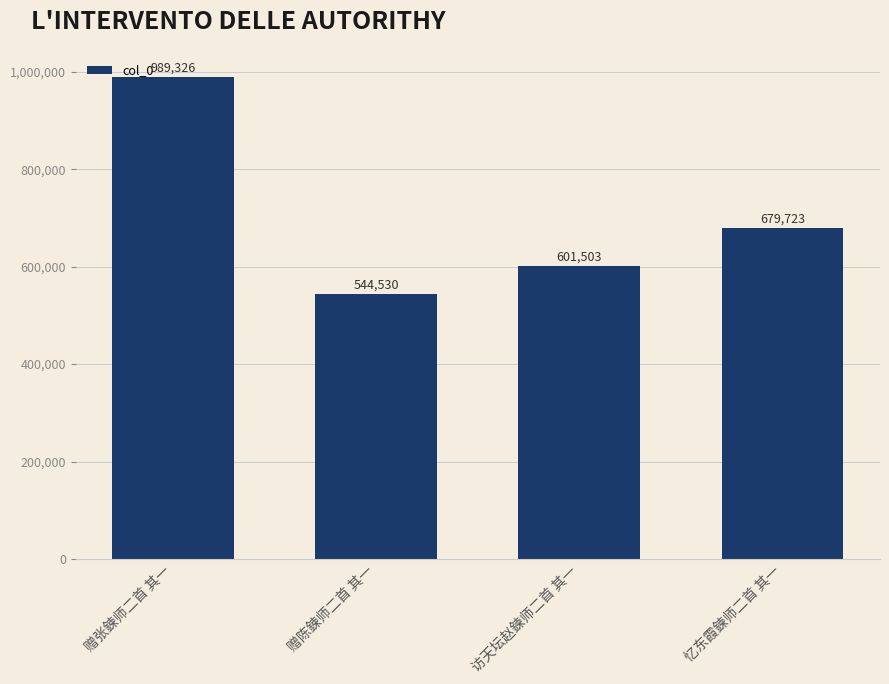

List the labels in order of value, largest first.

赠张鍊师二首 其一, 忆东霞鍊师二首 其一, 访天坛赵鍊师二首 其一, 赠陈鍊师二首 其一